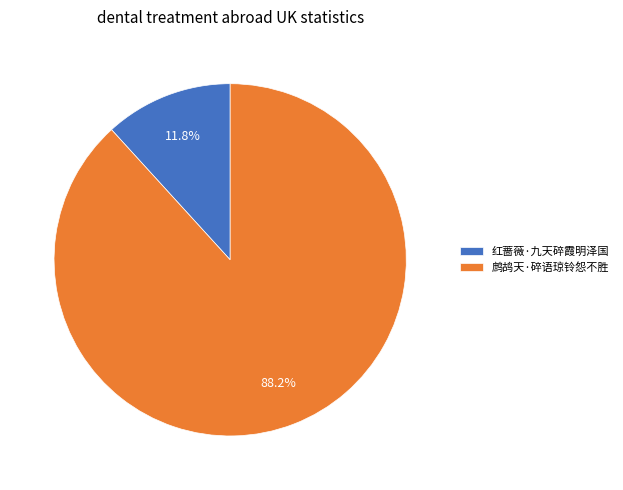

Between 红蔷薇·九天碎霞明泽国 and 鹧鸪天·碎语琼铃怨不胜, which is larger?

鹧鸪天·碎语琼铃怨不胜